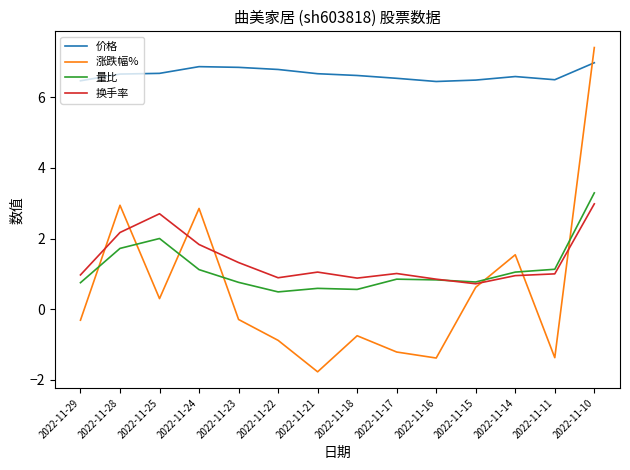

What is the minimum value for 换手率?

0.7